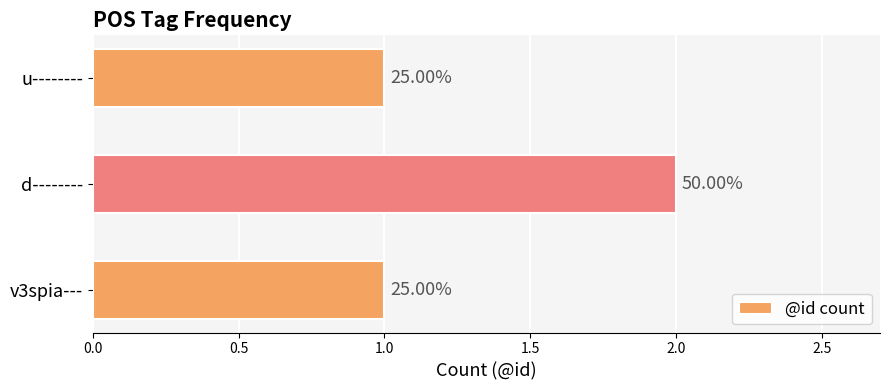

How many bars are there in total?

3